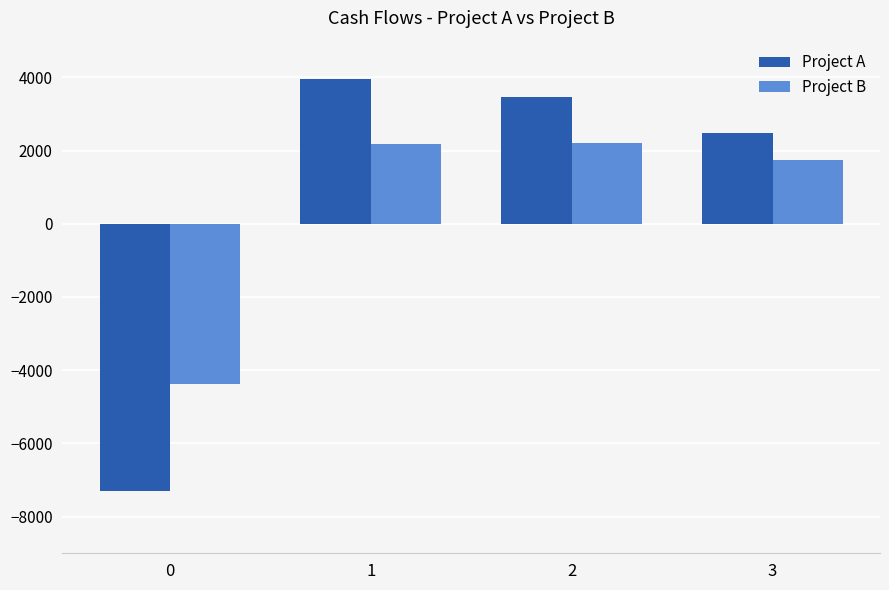

Which series changed the most between 0 and 3?

Project A